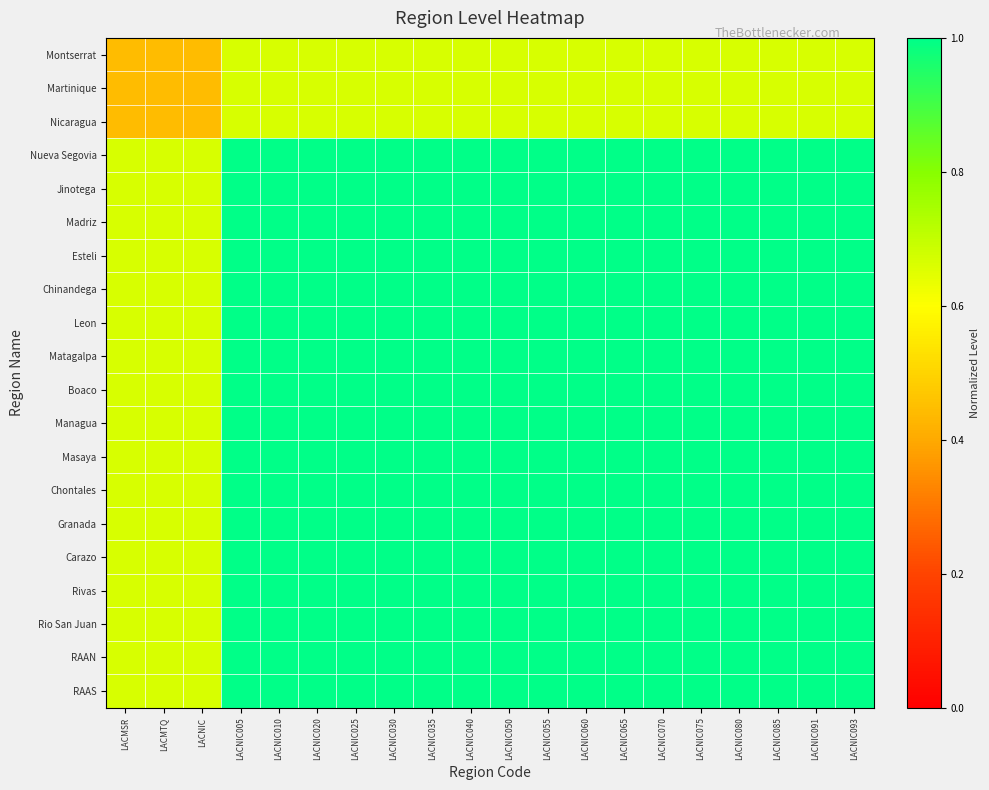

What is the minimum value shown in the chart?

0.4